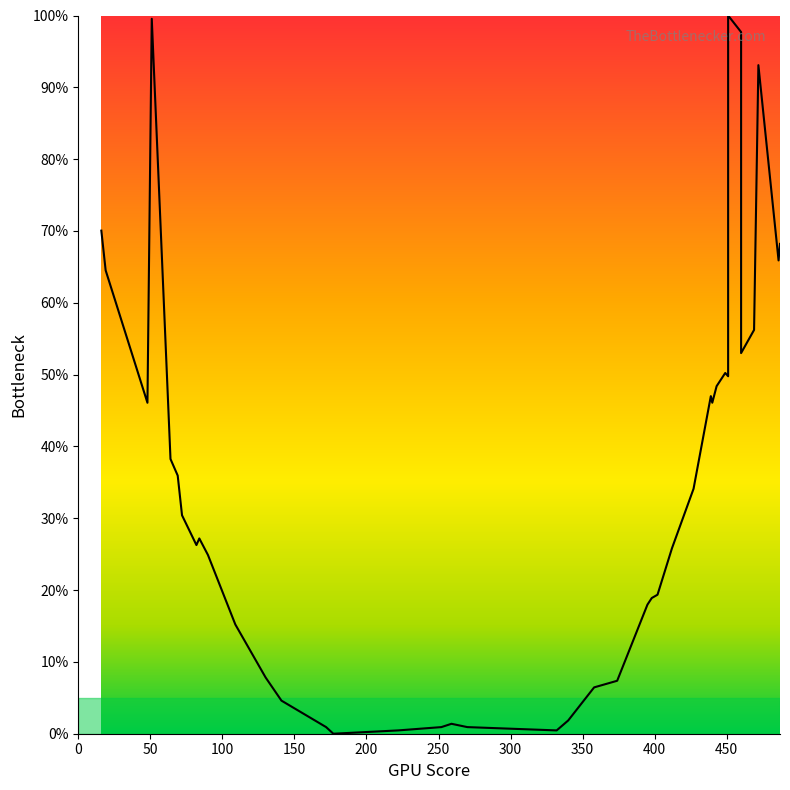

What is the label of the 9th point from the left?

400